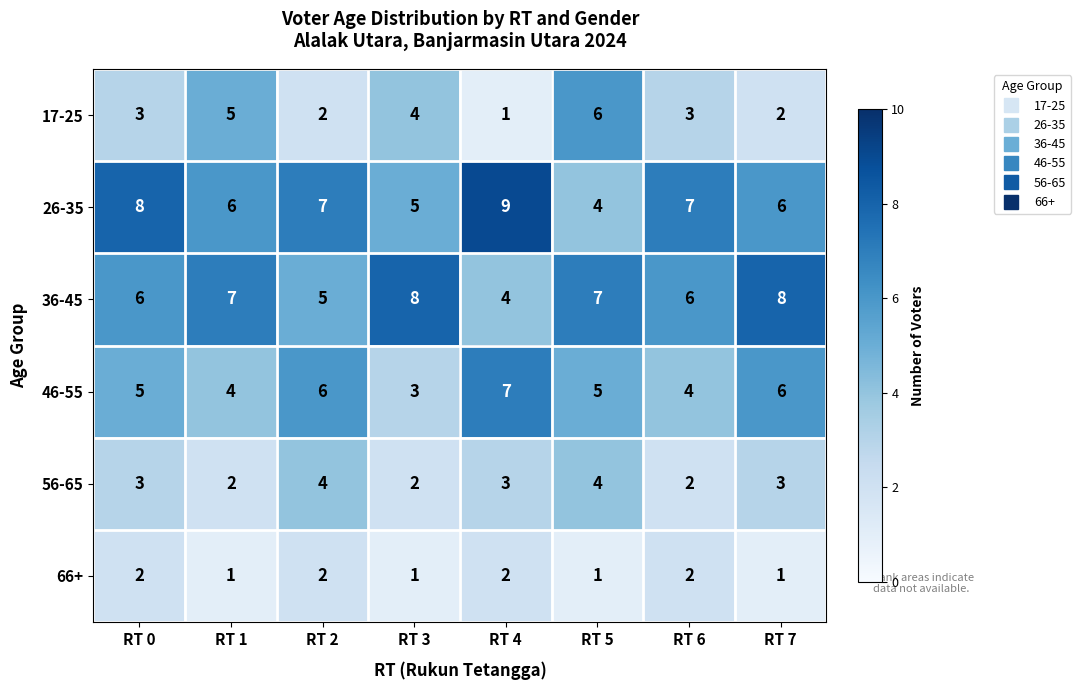

How many 46-55 values are between 4 and 6?

6